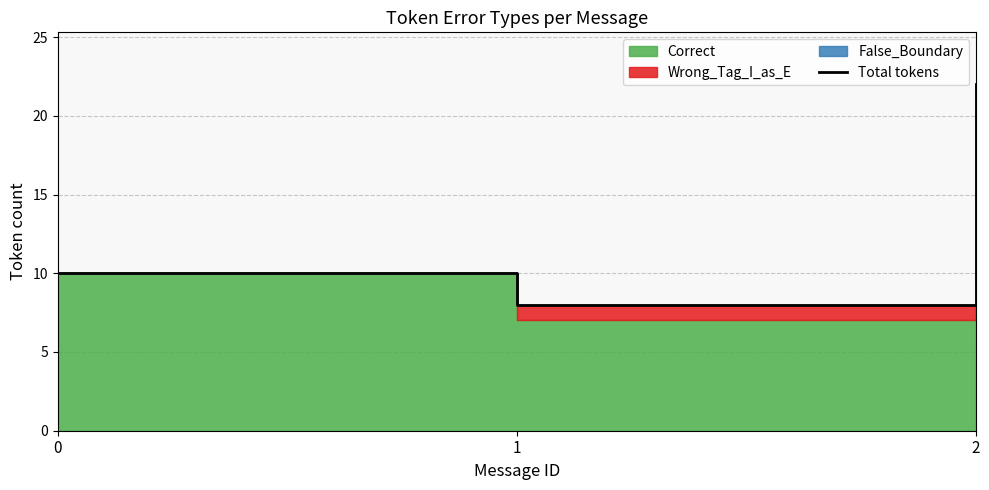

Rank the categories by value from lowest to highest.

1, 0, 2